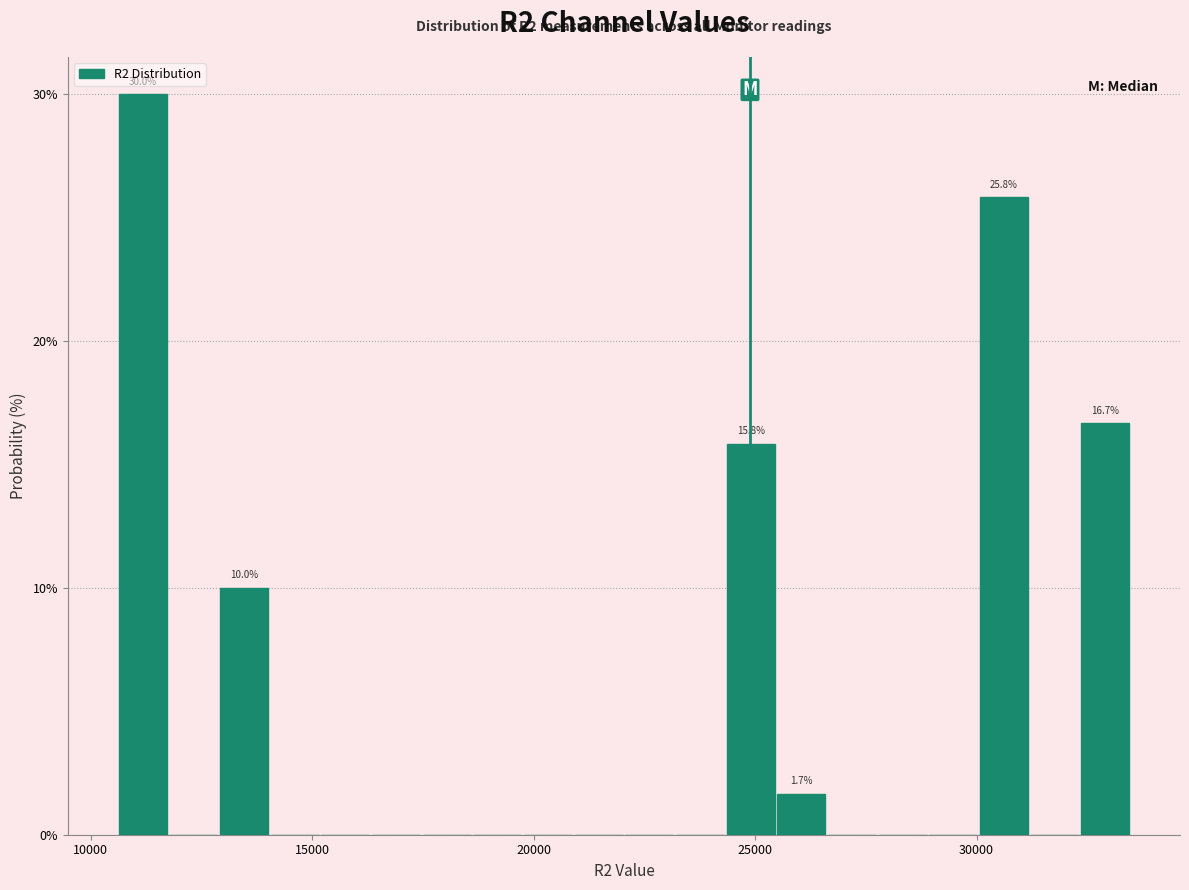

Around what value on the x-axis is the tallest bar? Give the approximate position of its centre, as read against the axis.

11000